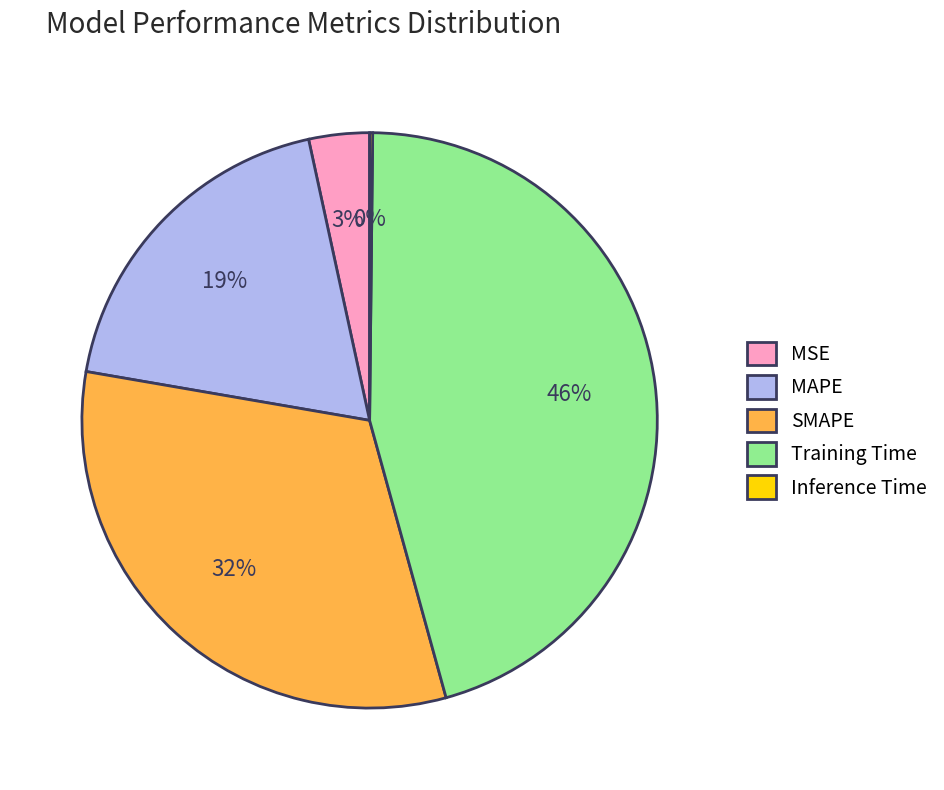

Is it true that SMAPE is 25% of the pie?

False